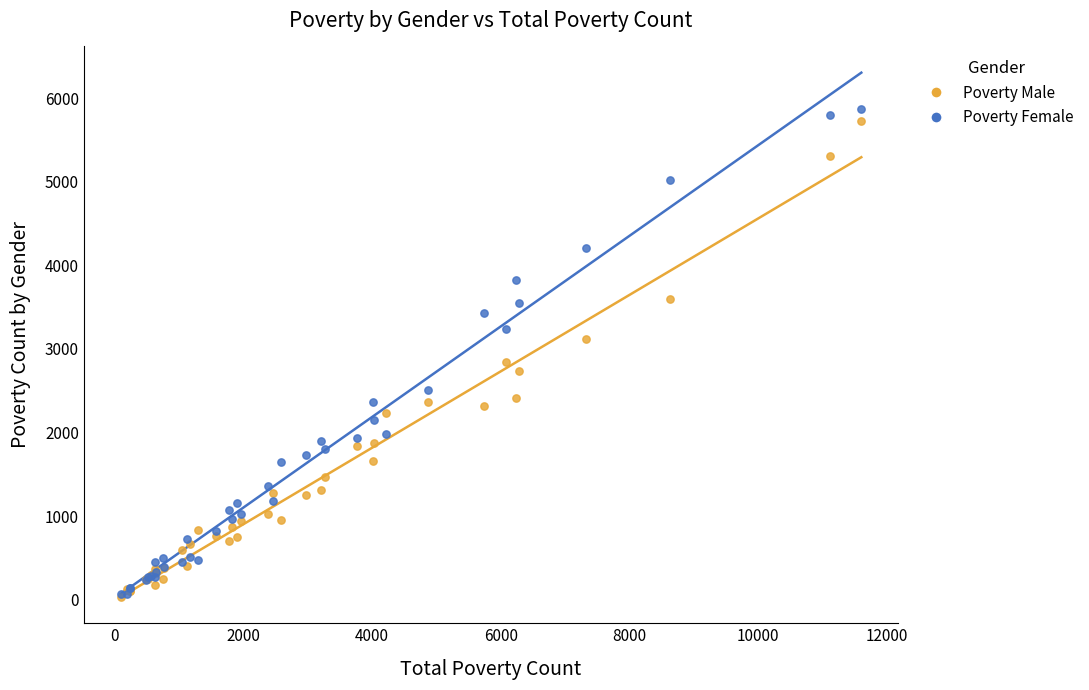

What are all the series names shown in the legend?

Poverty Male, Poverty Female